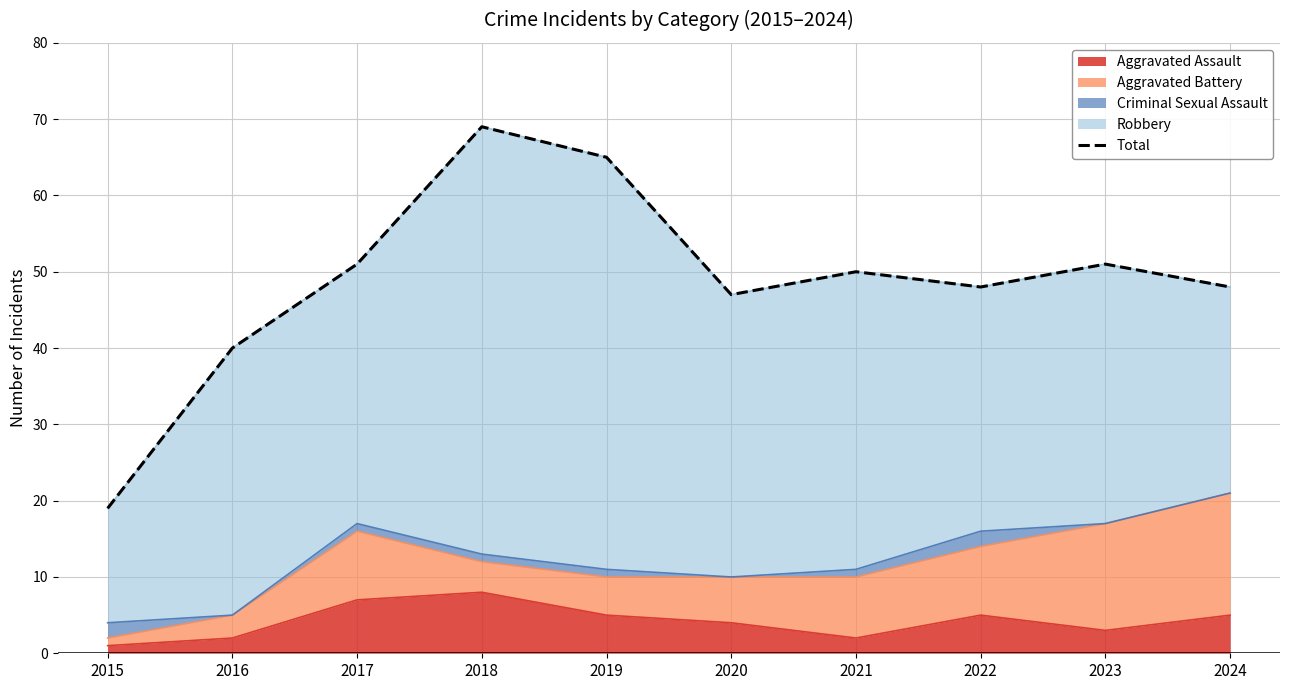

Reading right to left, list all the values displayed in this chart.

2024=48	2023=51	2022=48	2021=50	2020=47	2019=65	2018=69	2017=51	2016=40	2015=19